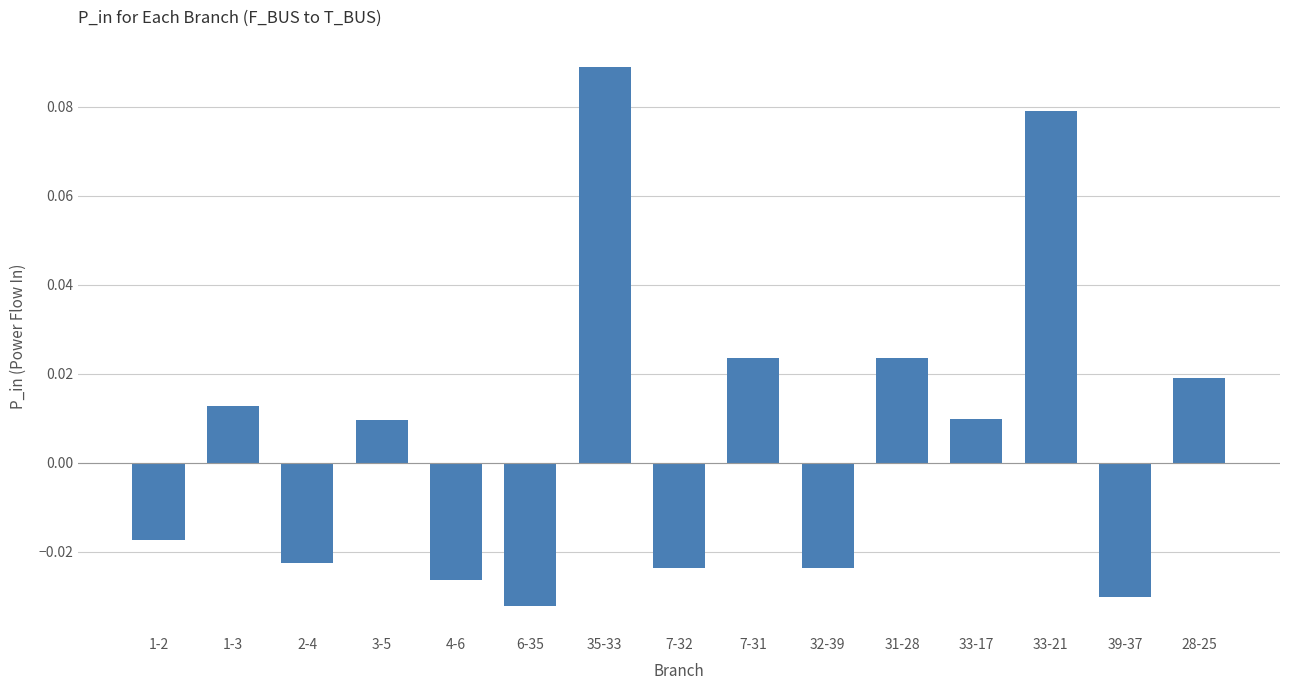

Which has a higher value, 3-5 or 31-28?

31-28